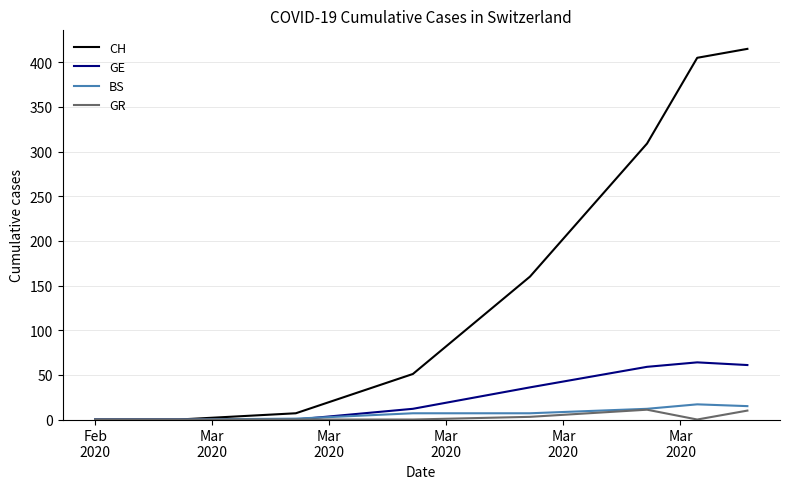

What is the greatest value displayed?

415